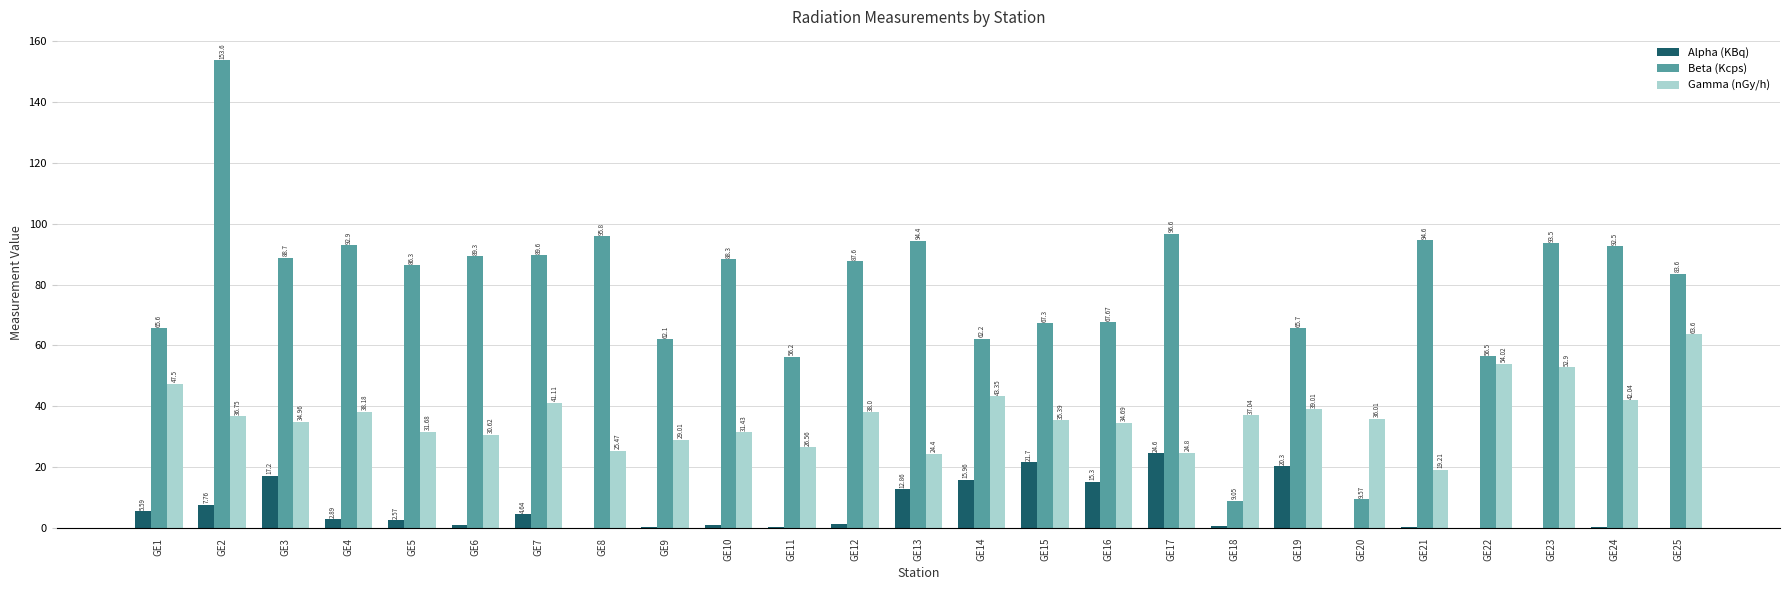

How many values in the Alpha (KBq) series exceed 1?

14